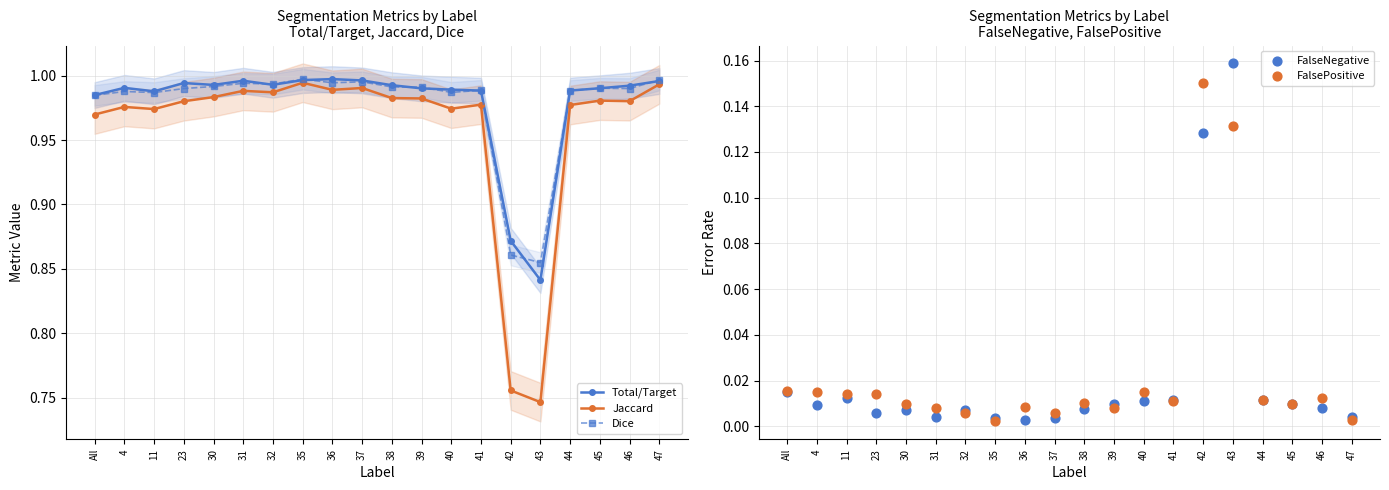

Which series has the largest total across all categories?

Total/Target